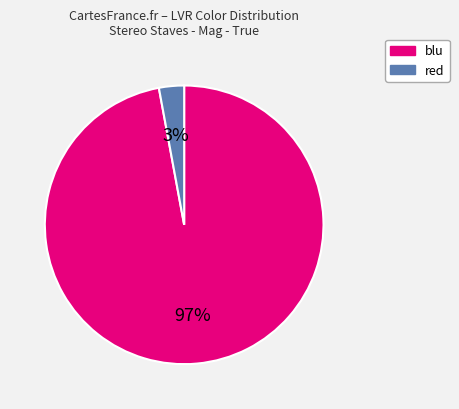

Between blu and red, which is larger?

blu